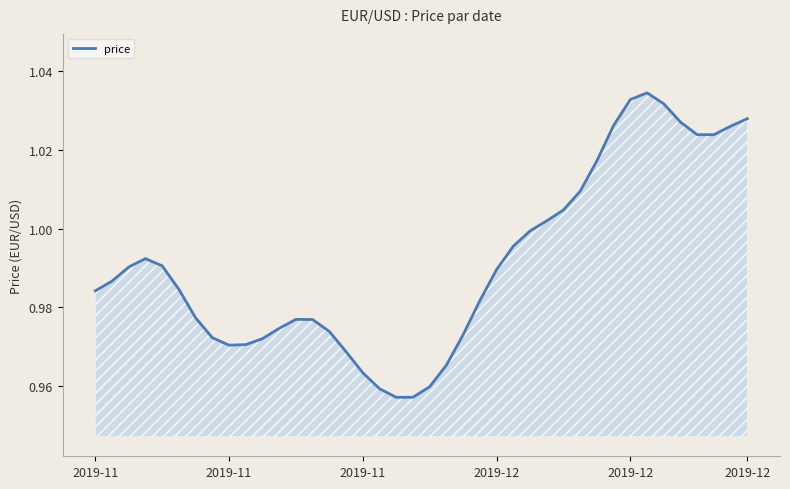

Reading right to left, extract all data points from this chart.

1.0	1.0	1.0	1.0	1.0	1.0	1.0	1.0	1.0	1.0	1.0	1.0	1.0	1.0	1.0	1.0	1.0	1.0	1.0	1.0	1.0	1.0	1.0	1.0	1.0	1.0	1.0	1.0	1.0	1.0	1.0	1.0	1.0	1.0	1.0	1.0	1.0	1.0	1.0	1.0